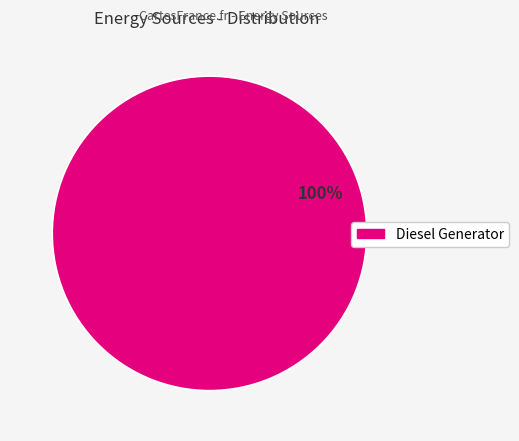

Is there any slice that represents more than half of the pie?

Yes